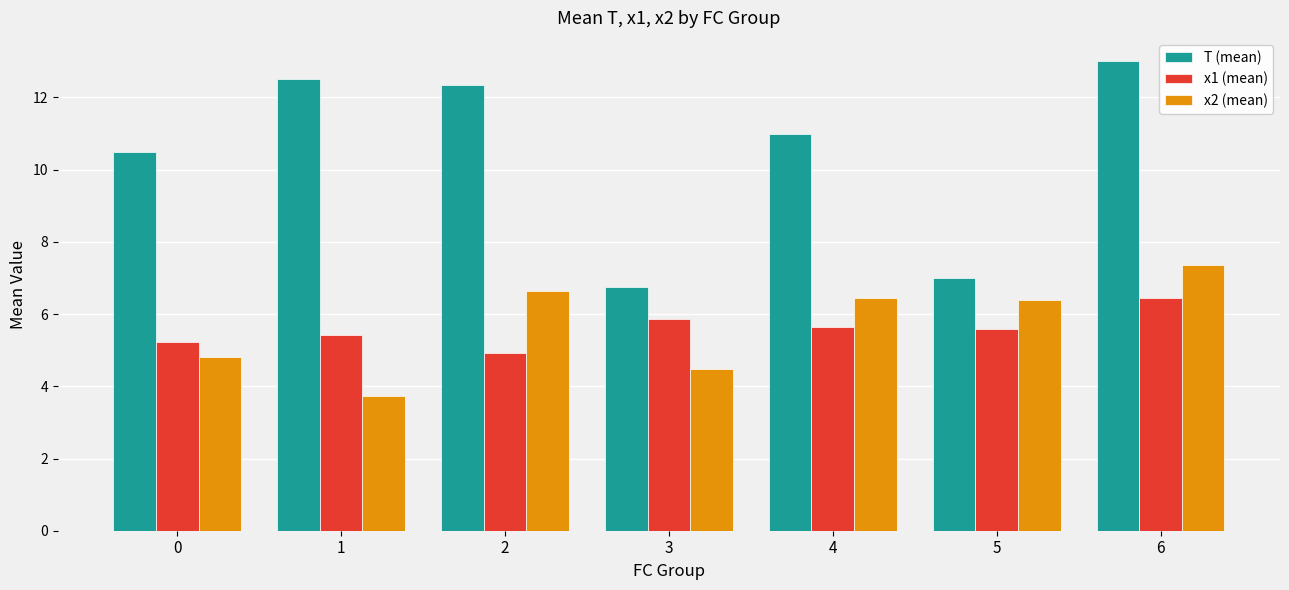

At which category is the sum across all series the highest?

6